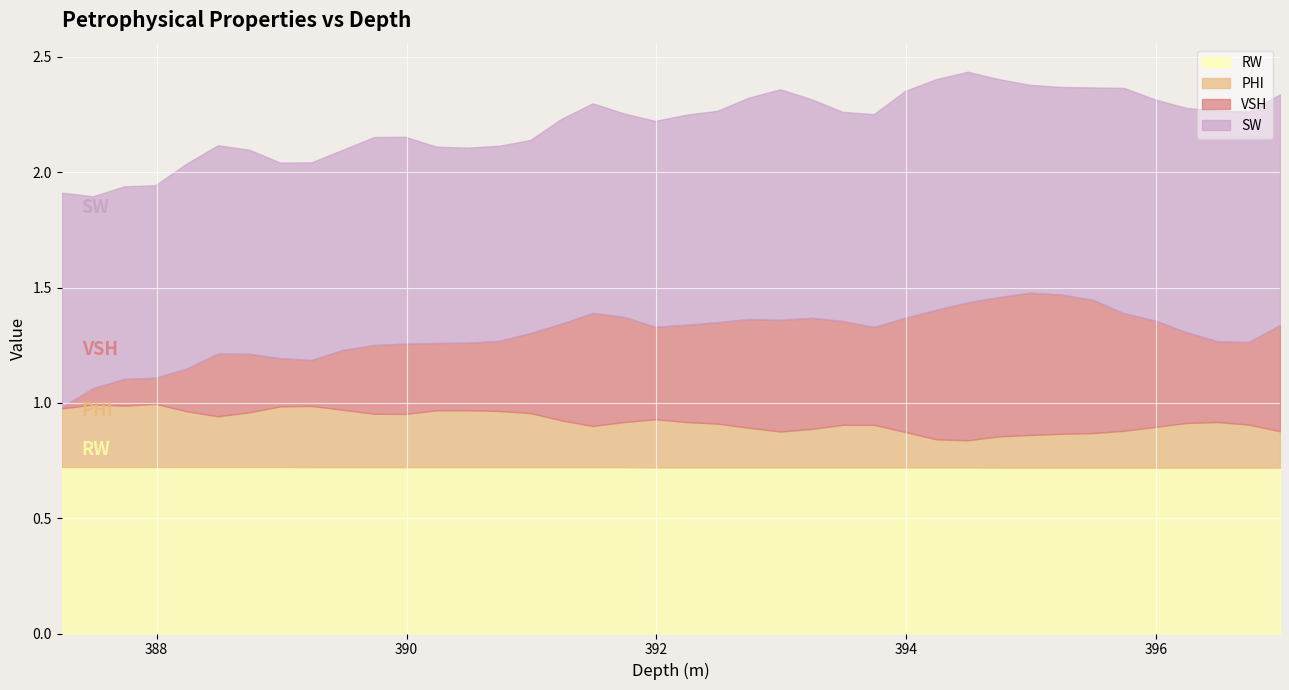

Which has a higher value, 395.74 or 393.74?

395.74